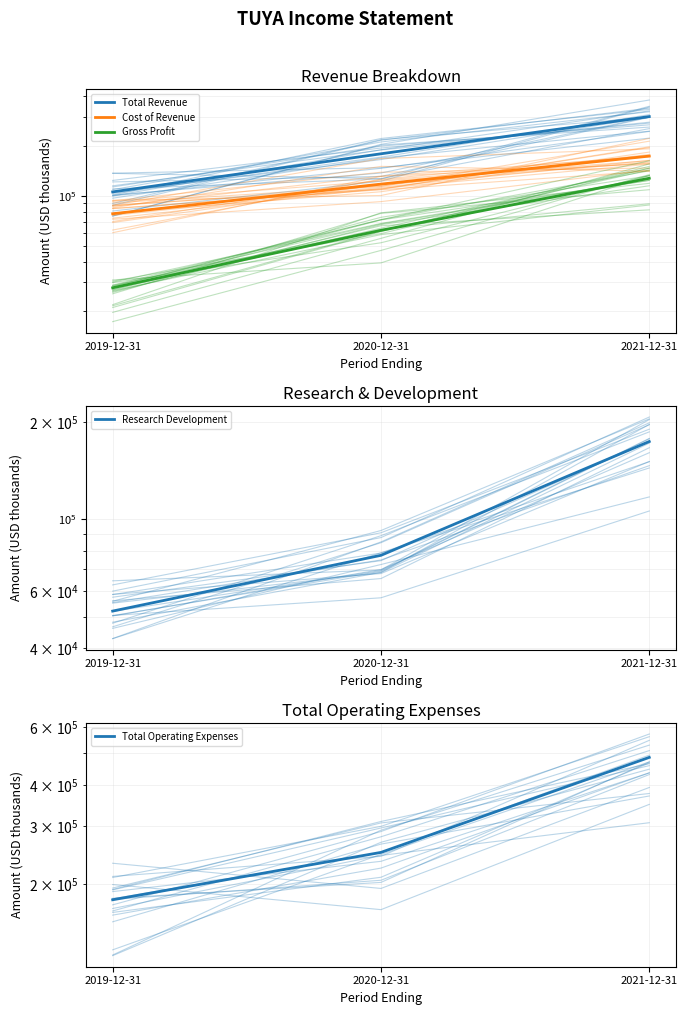

List the series in order of their peak value, highest first.

Total Operating Expenses, Total Revenue, Research Development, Cost of Revenue, Gross Profit